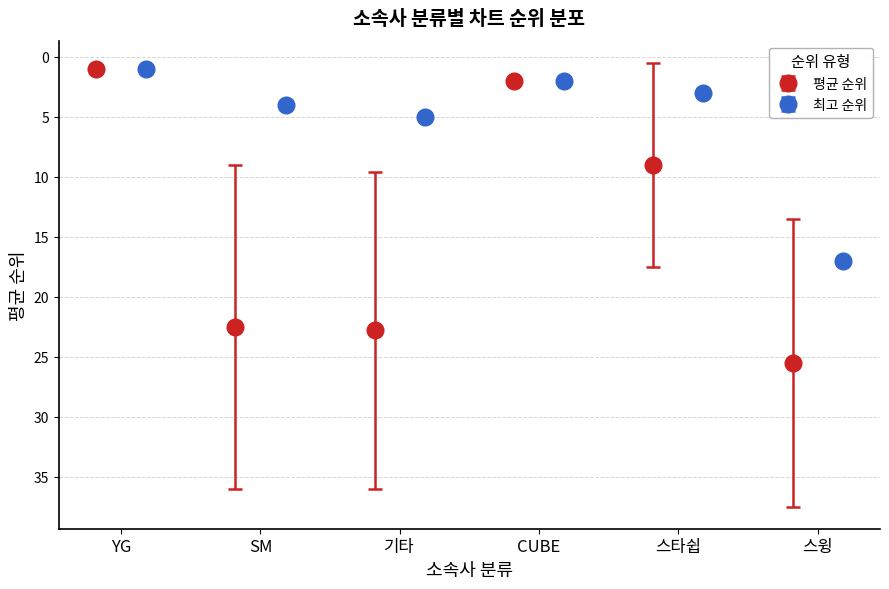

How many data points in 최고 순위 are less than 4?

3